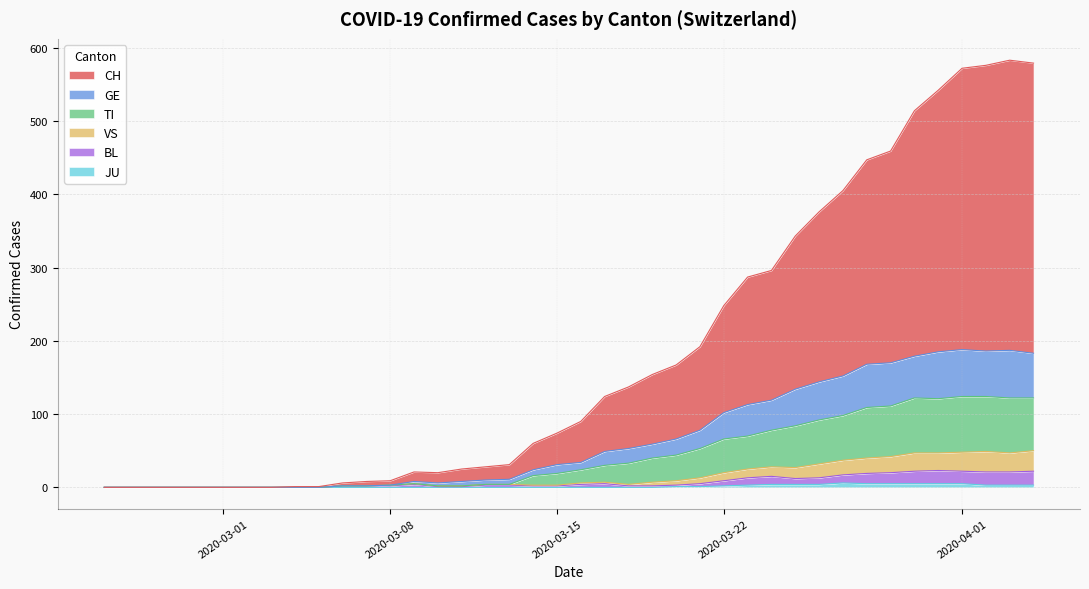

Which category has the highest value across all series?

2020-04-05